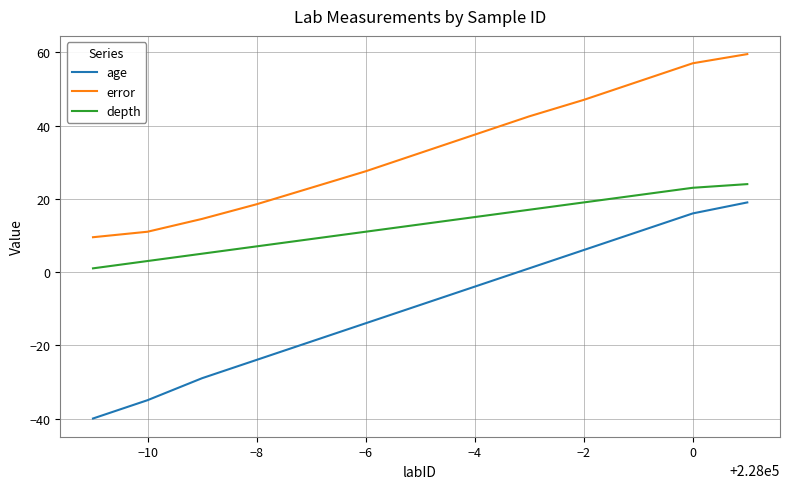

Rank the series by their average value, from highest to lowest.

error, depth, age